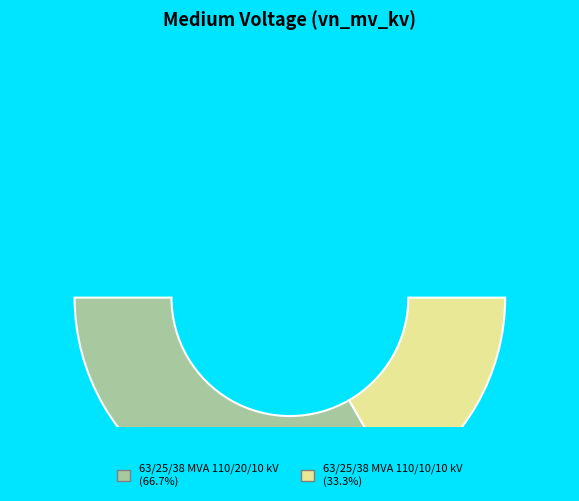

Rank the categories by value from highest to lowest.

63/25/38 MVA 110/20/10 kV, 63/25/38 MVA 110/10/10 kV